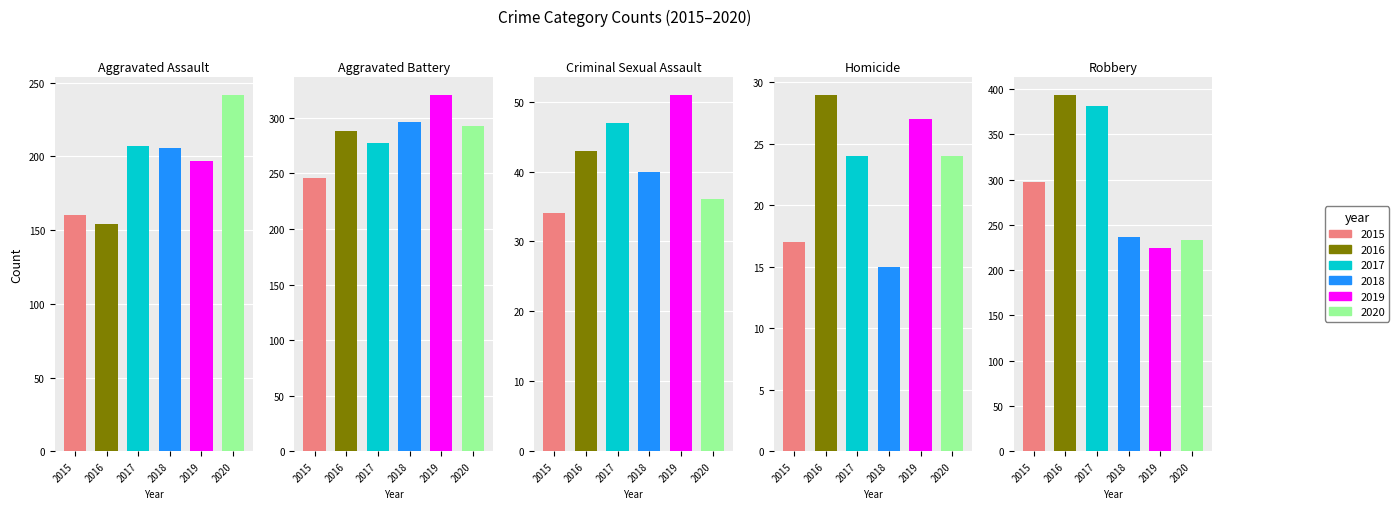

What is the sum of all 2018 values?

794